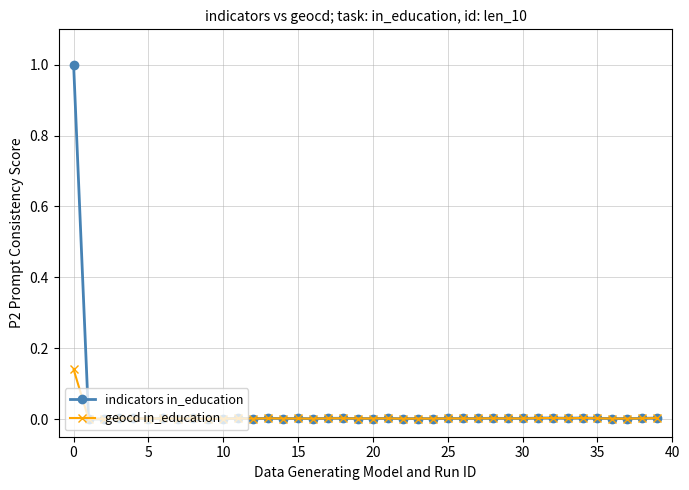

True or false: indicators in_education has more than 1 interior local peaks.

True